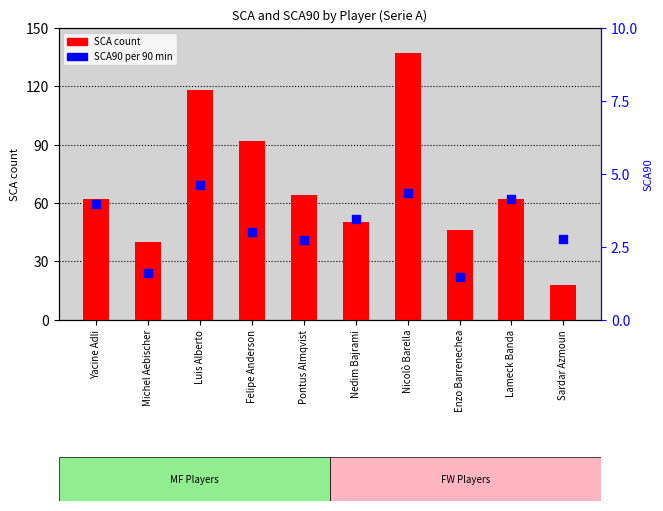

At how many categories does at least one series exceed 99?

2